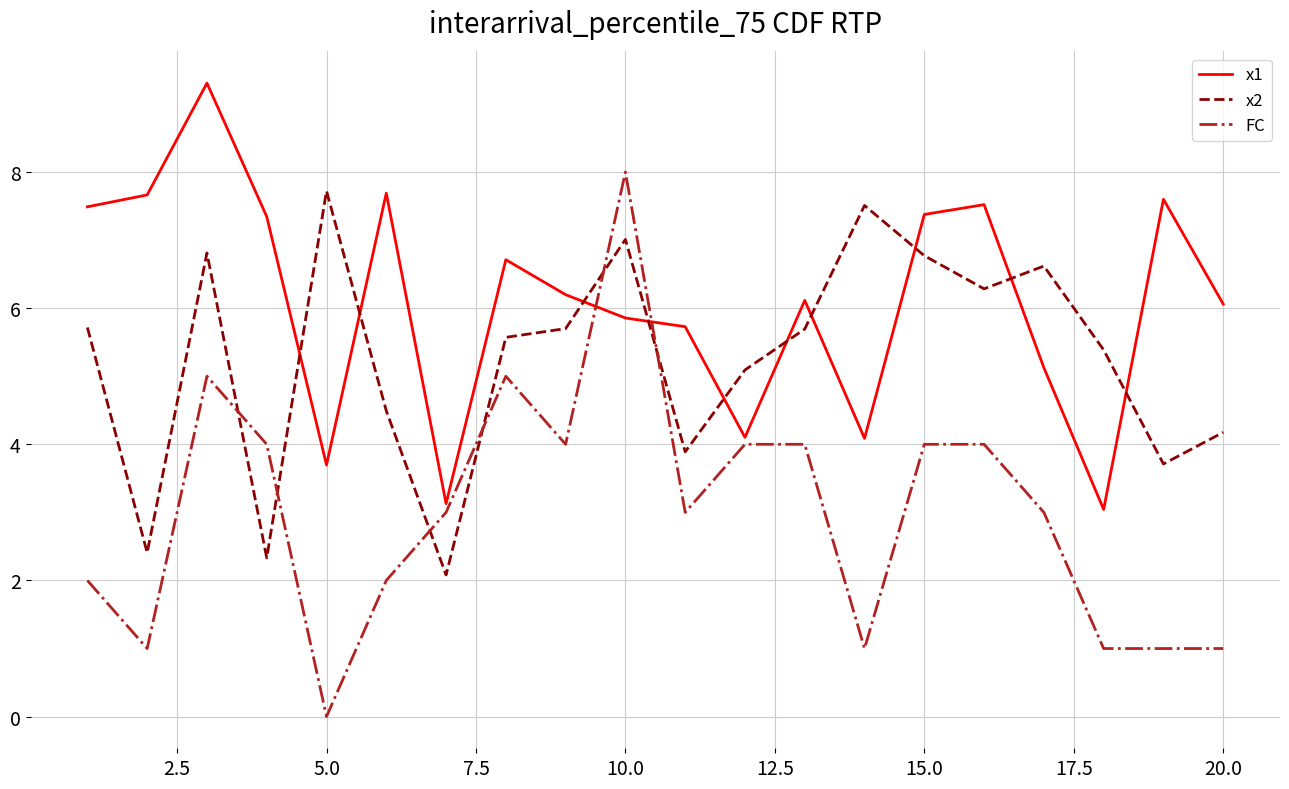

What is the greatest value displayed?

9.3